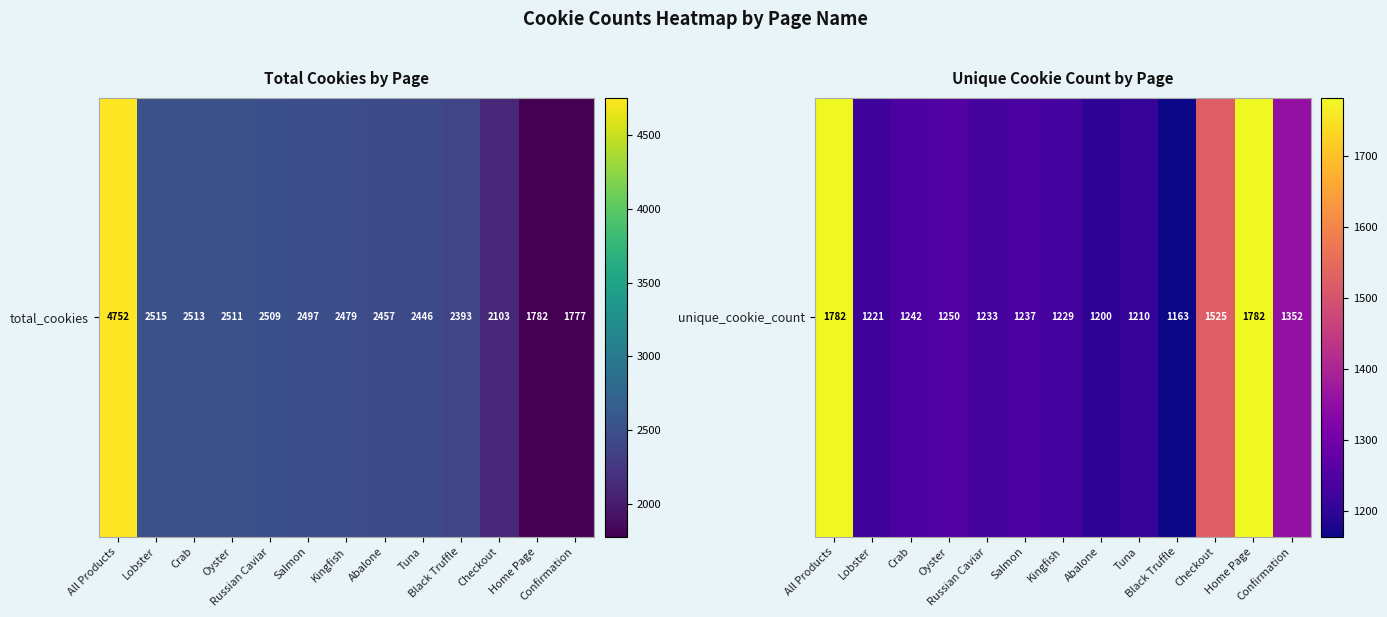

What is the difference between the second highest and minimum values?

619